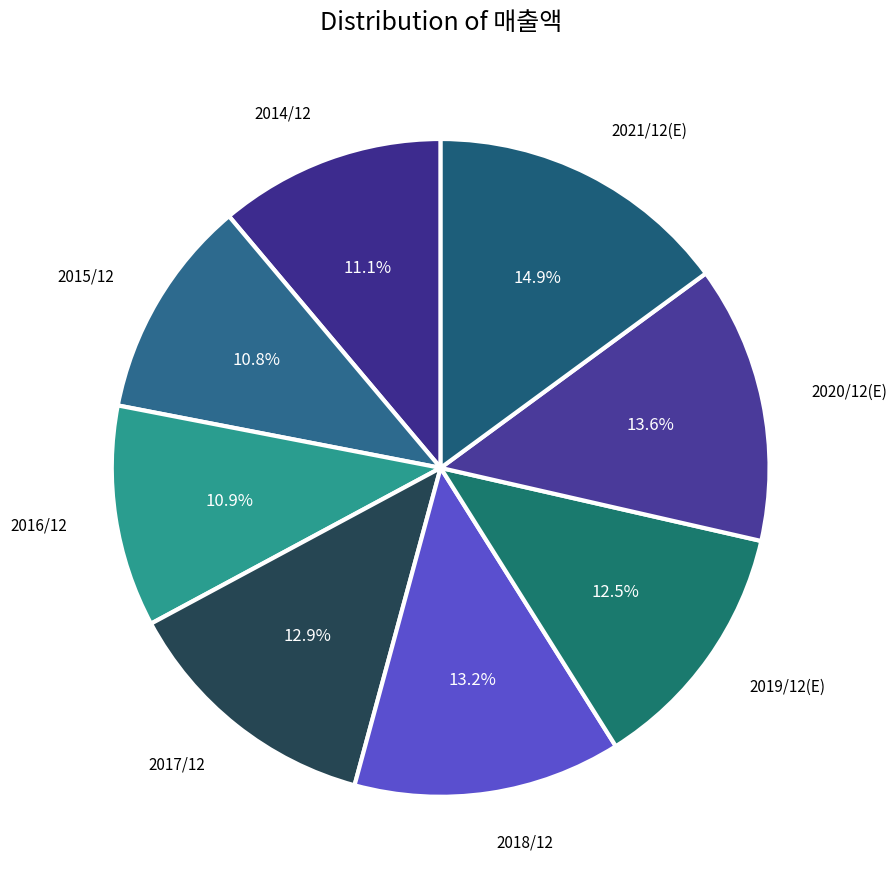

Count the number of slices in the pie.

8